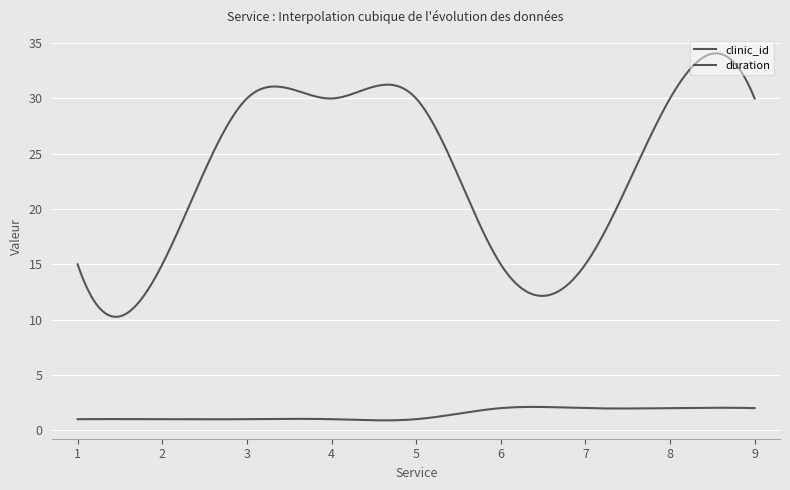

Does the chart display data point markers on the line(s)?

No